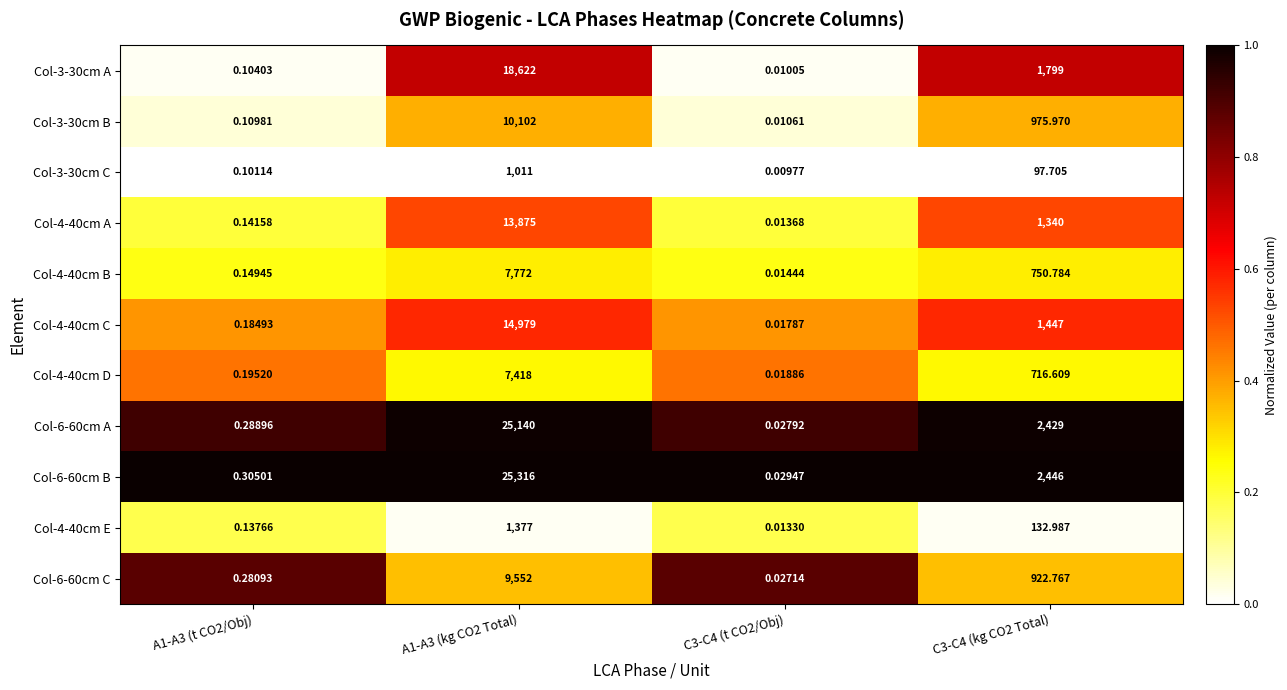

Is the value of Col-6-60cm C at C3-C4 (kg CO2 Total) greater than the value of Col-4-40cm A at C3-C4 (kg CO2 Total)?

No